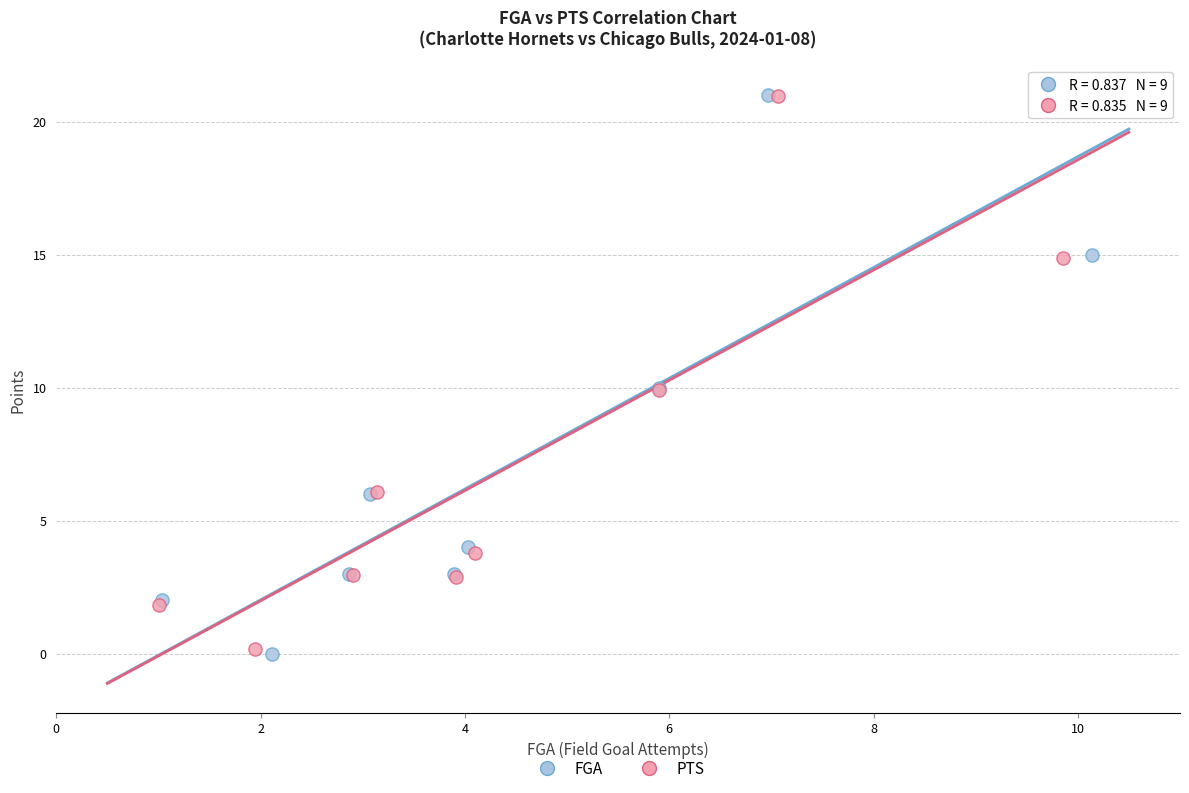

Which series has the largest Y range (max minus min)?

FGA